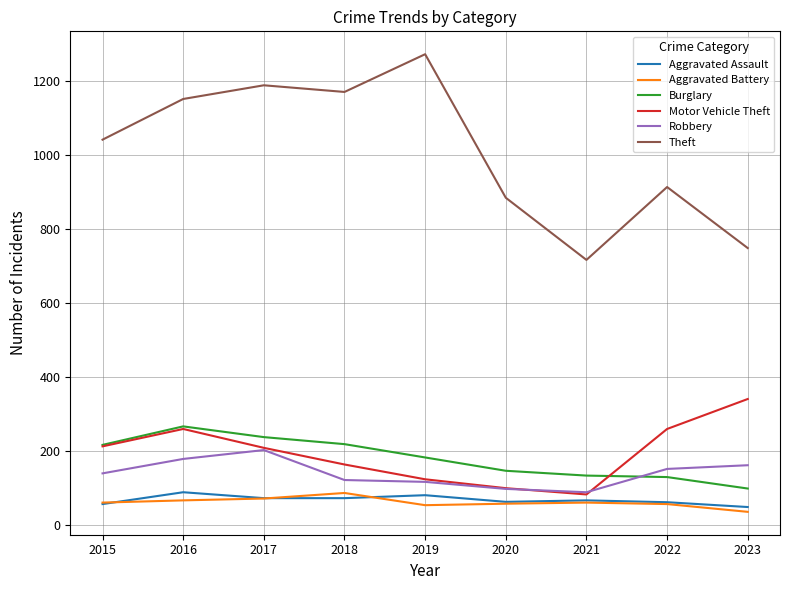

What is the approximate value of Robbery at 2017?

202